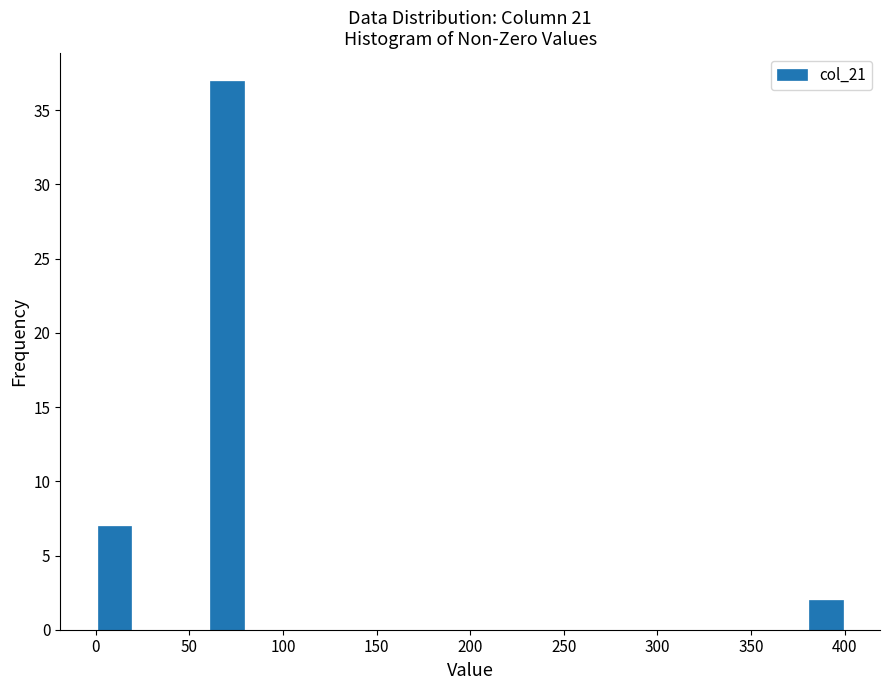

Which range on the x-axis has the tallest bar?

60 to 80